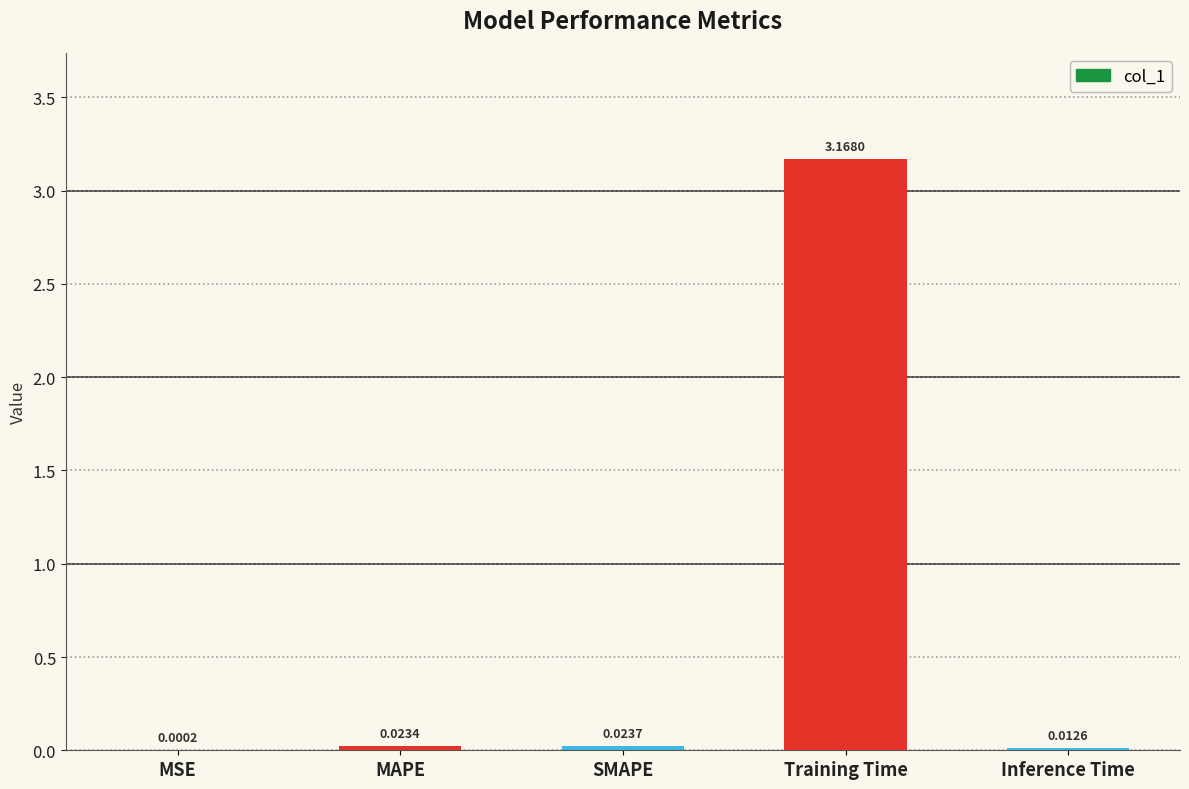

Which category has the highest value across all series?

Training Time